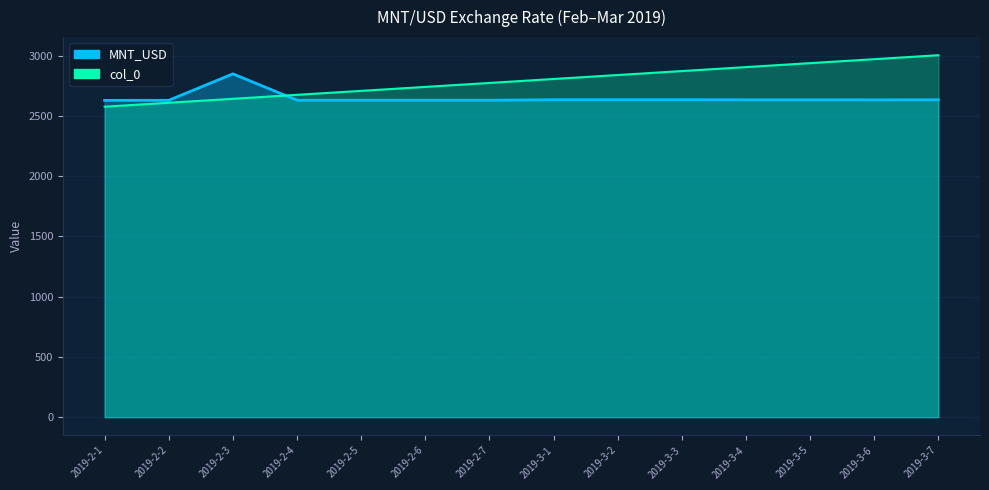

What is the smallest value displayed?

2577.2